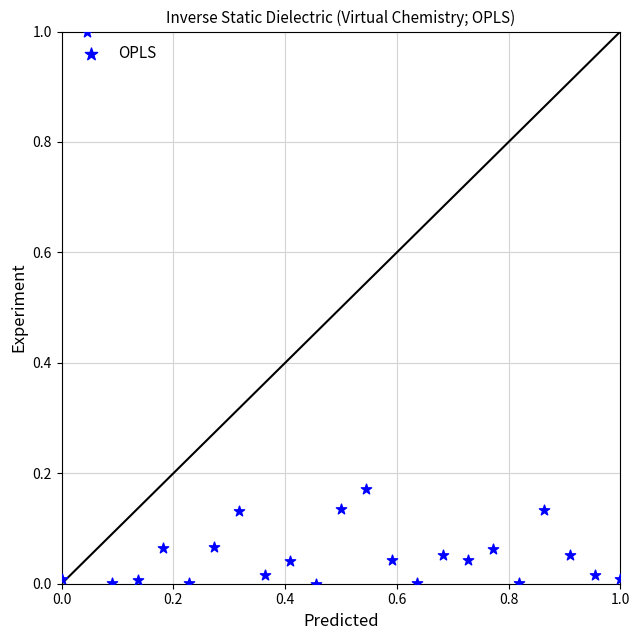

What is the range of Y values (max minus min)?

1.0